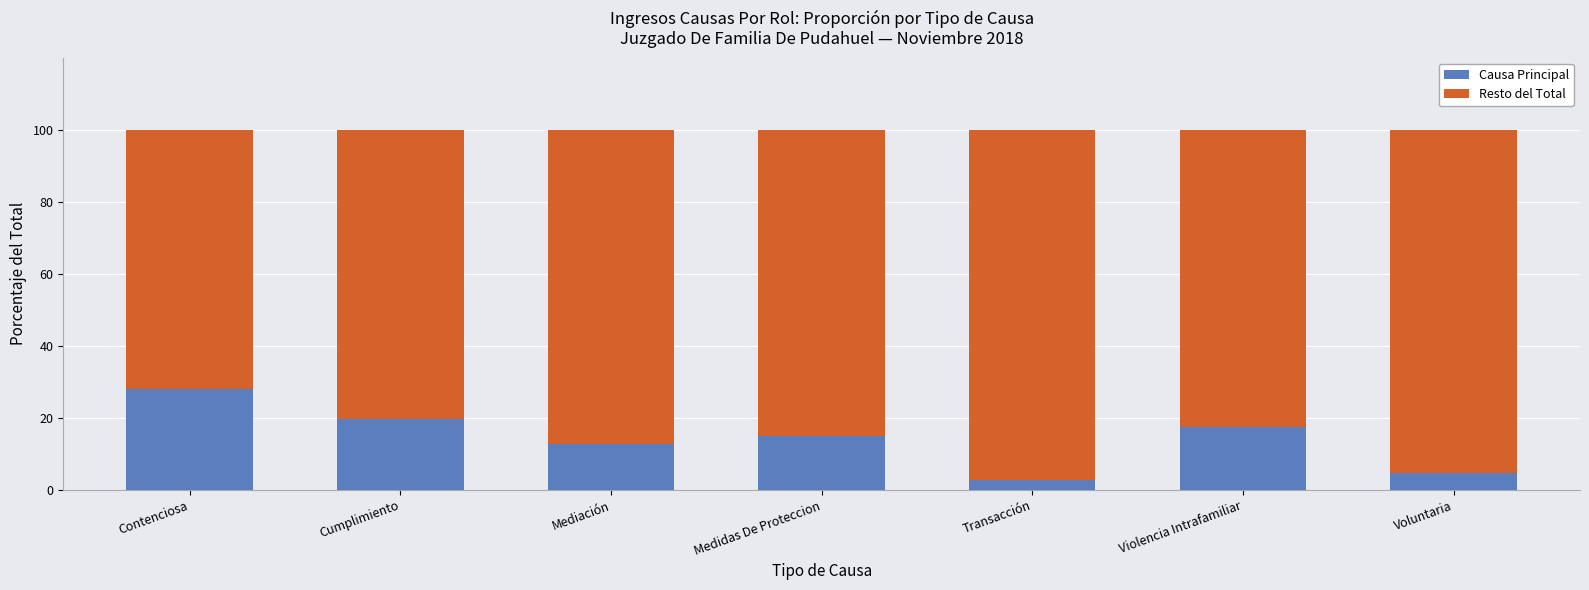

What is the total value across all series at Transacción?

100.0